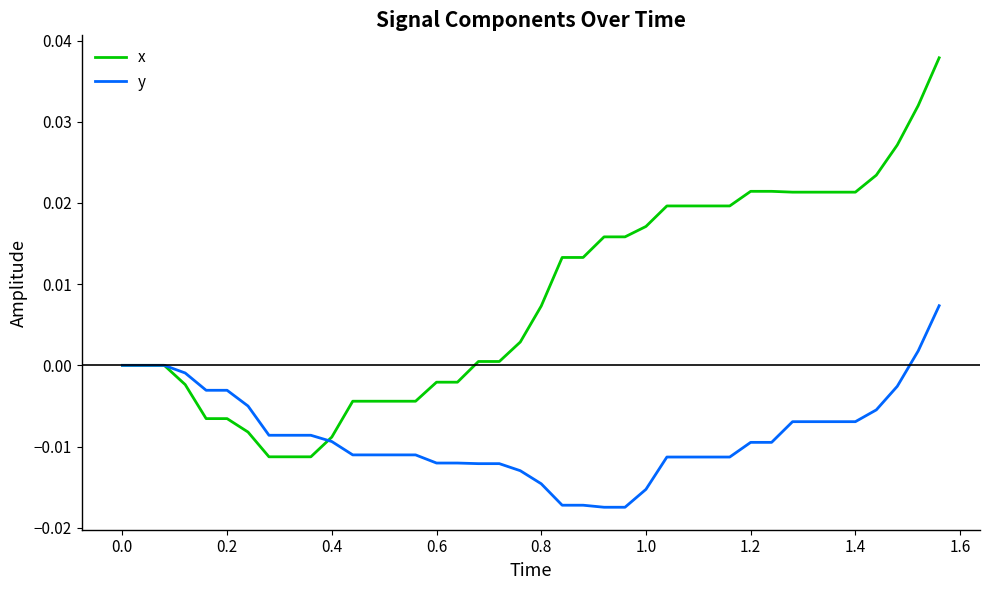

Which series has the largest total across all categories?

x